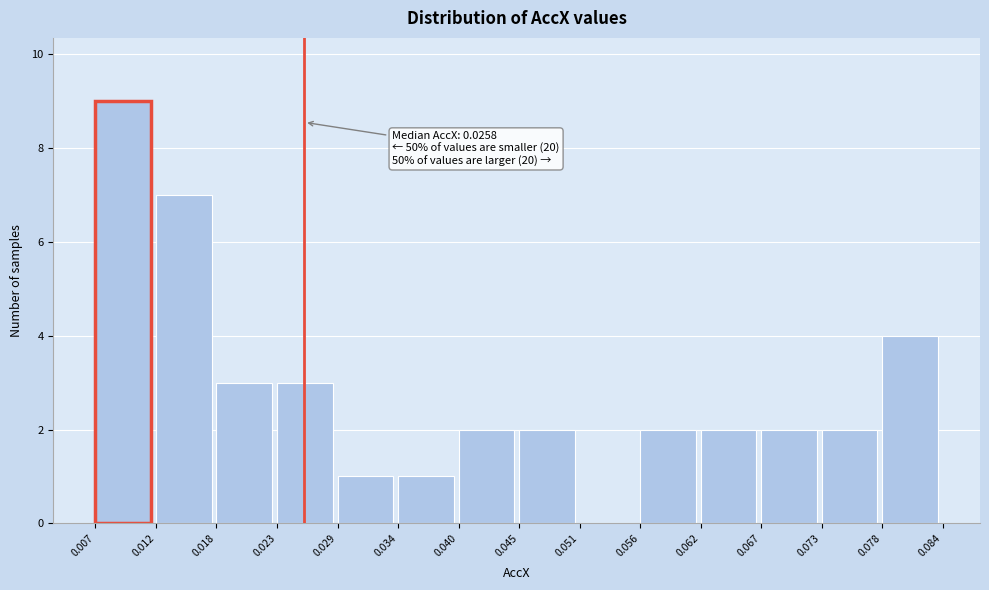

Over which range of the x-axis is the bar tallest?

0.007 to 0.012